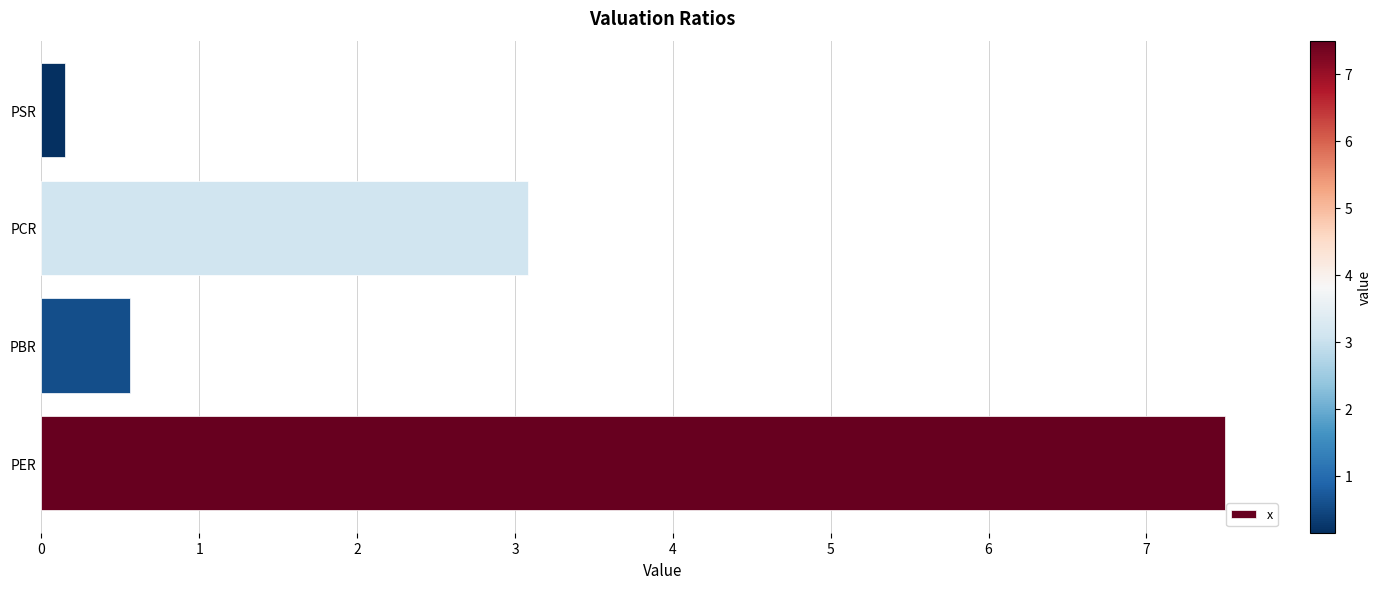

What is the sum of all values?

11.3